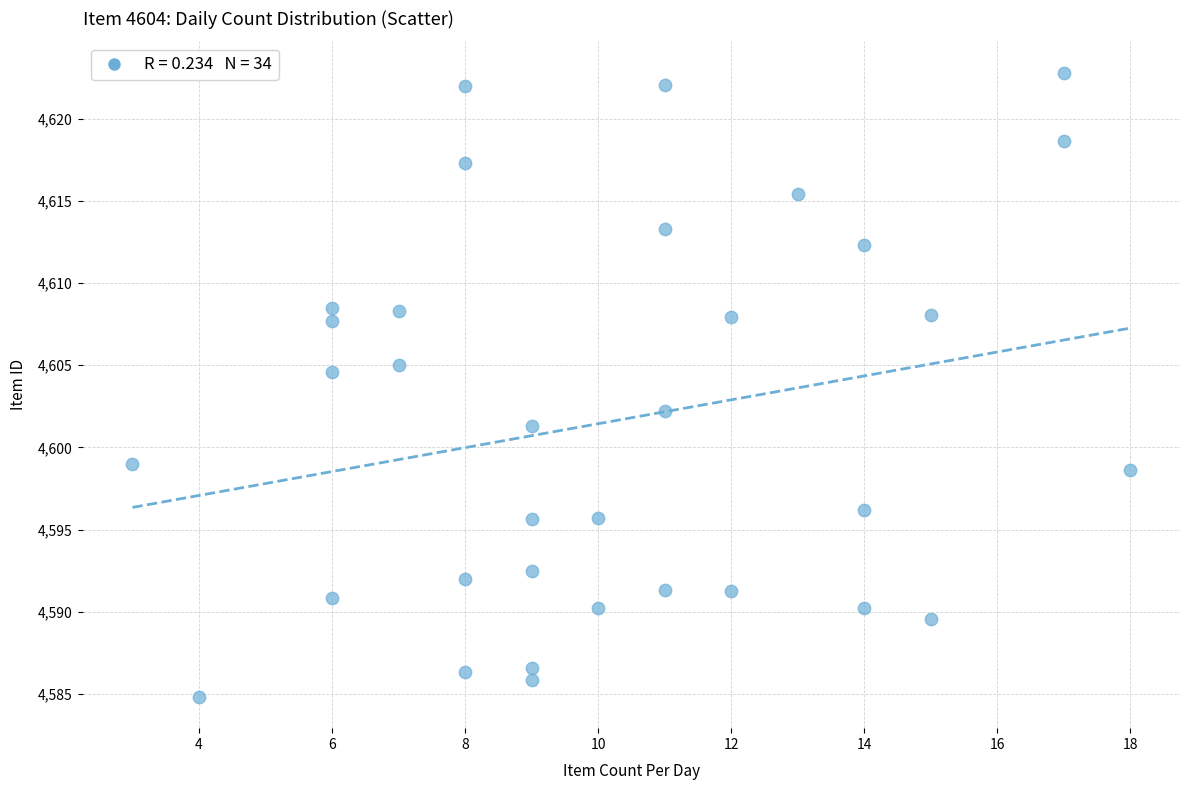

What is the range of X values (max minus min)?

15.0